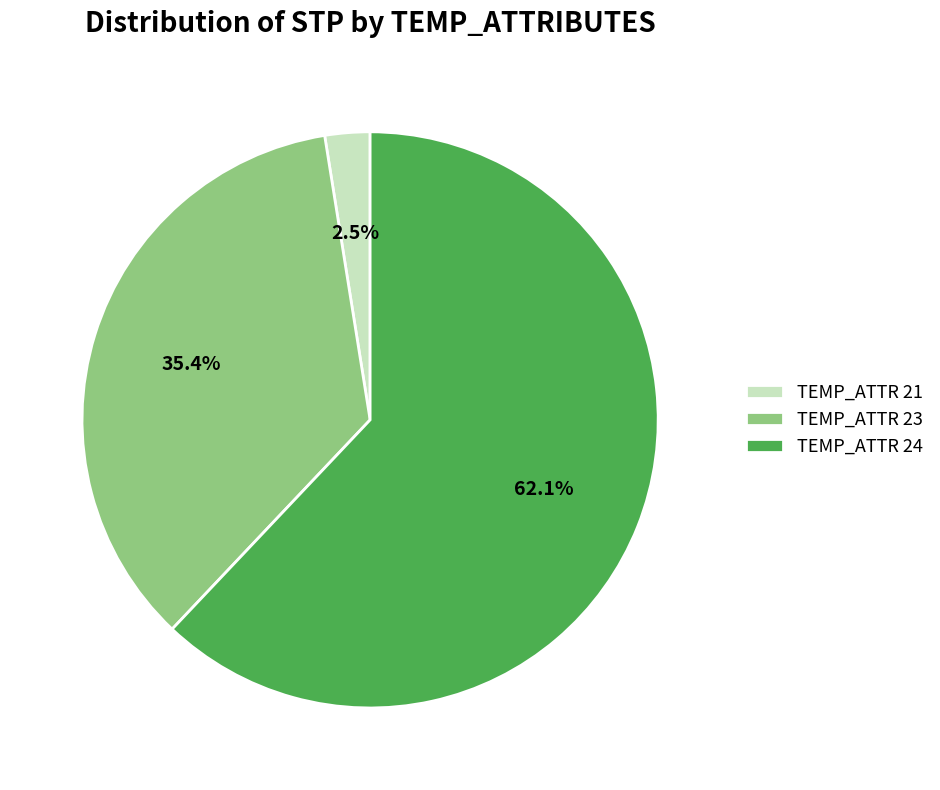

Which slice is the smallest?

TEMP_ATTR 21